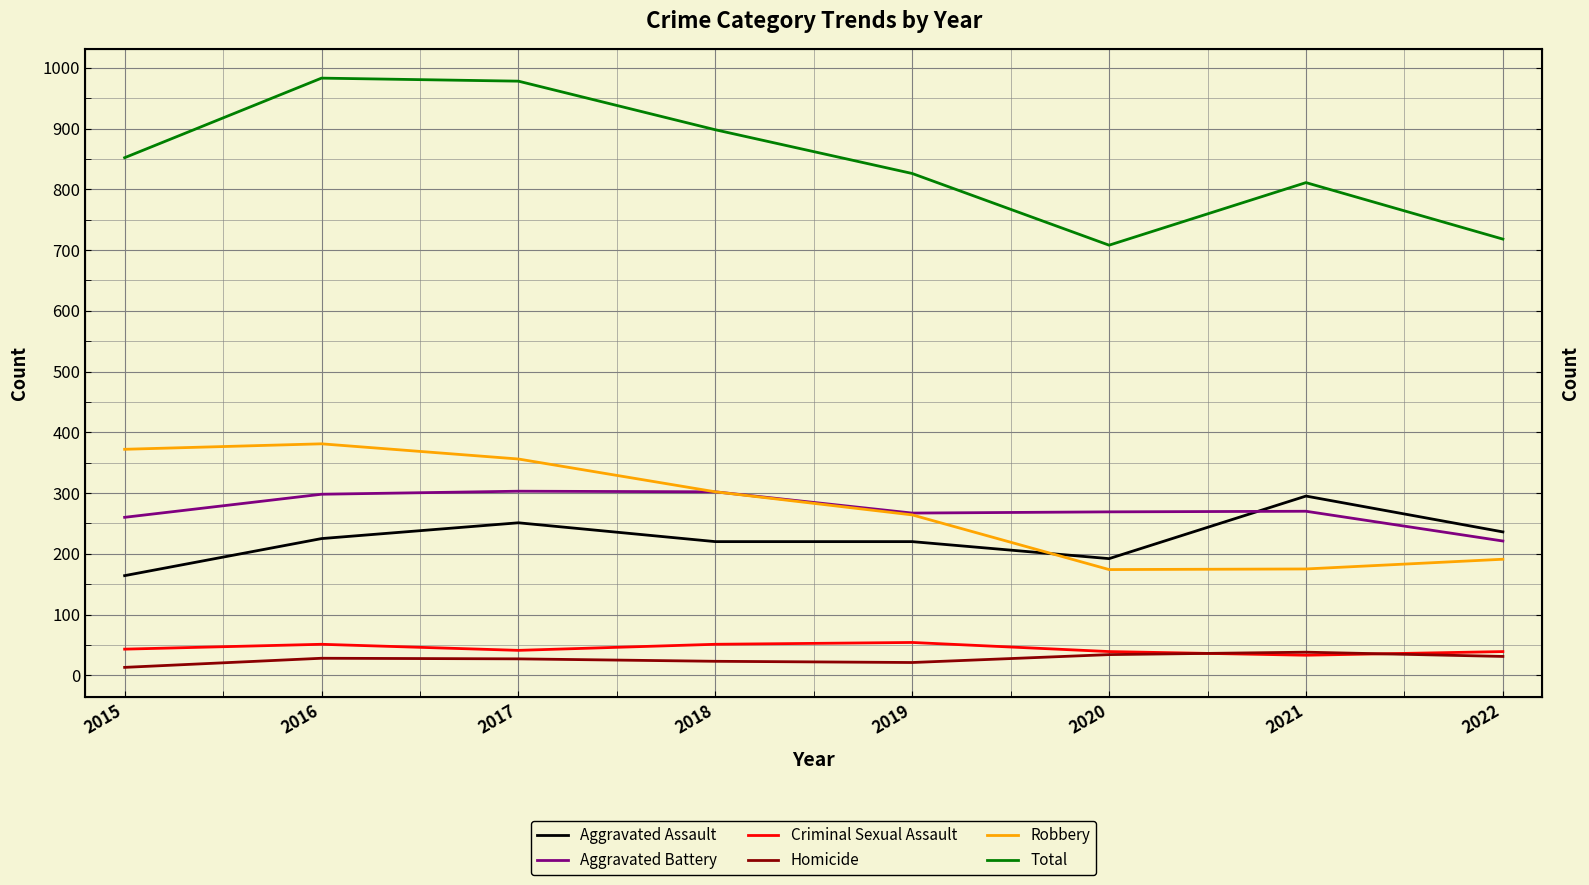

True or false: Total and Criminal Sexual Assault cross at least once.

False